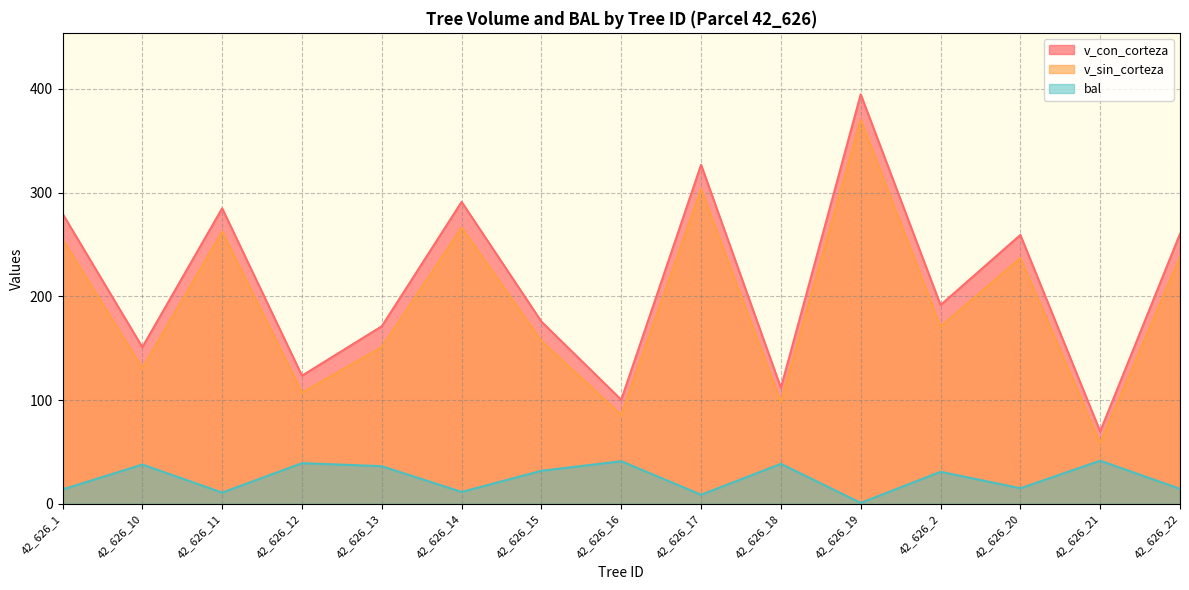

Count the number of data series in this chart.

3